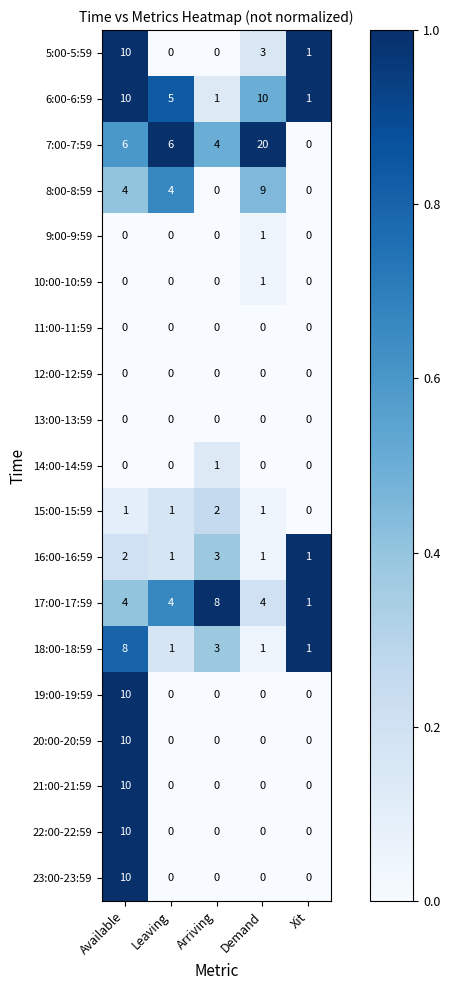

At how many categories does at least one series exceed 3?

4